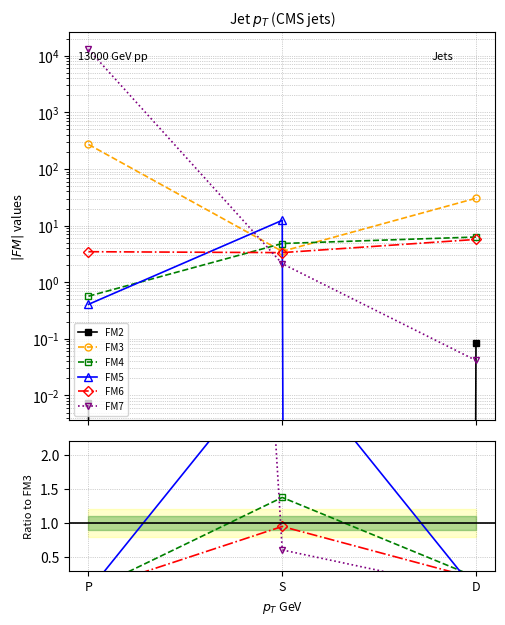

What position from the right is D?

1